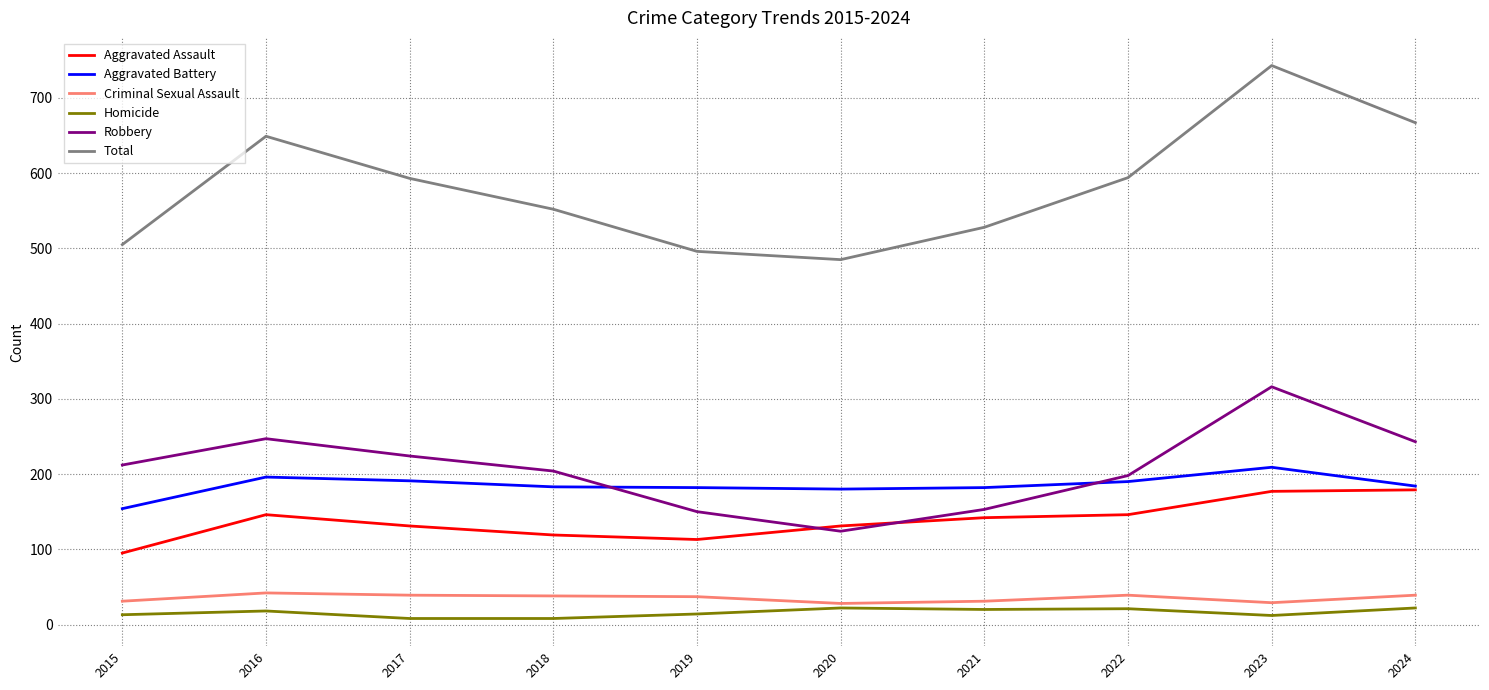

Where does the Total series first go above 593?

2016